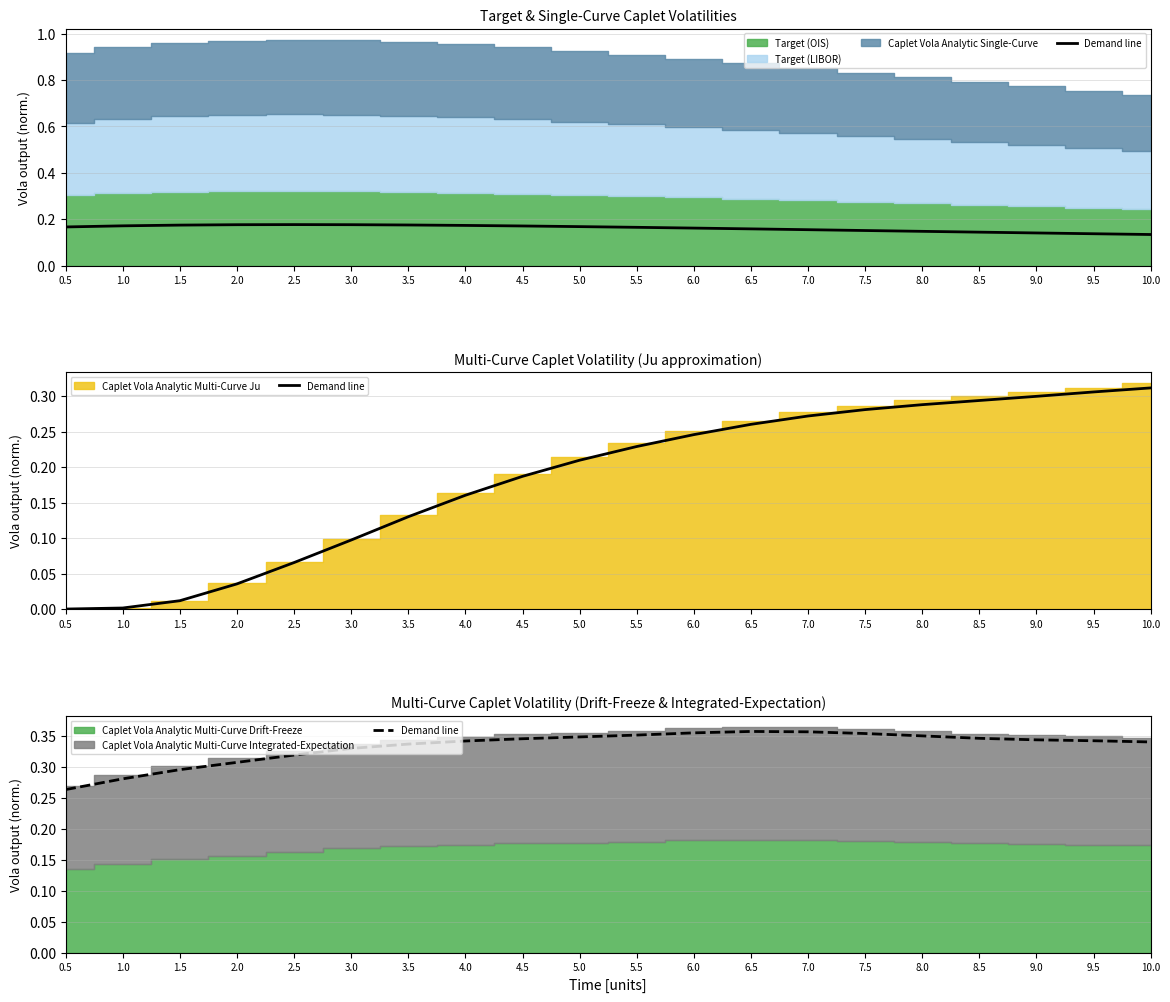

Count the number of categories in the chart.

20